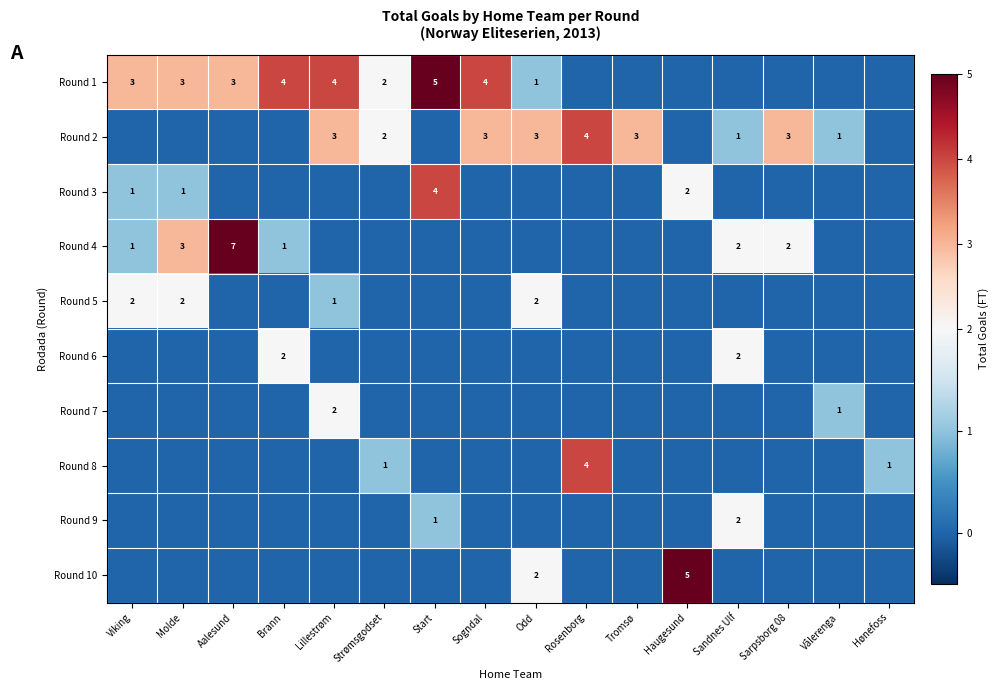

The value of Round 5 at Viking is 3. True or false?

False